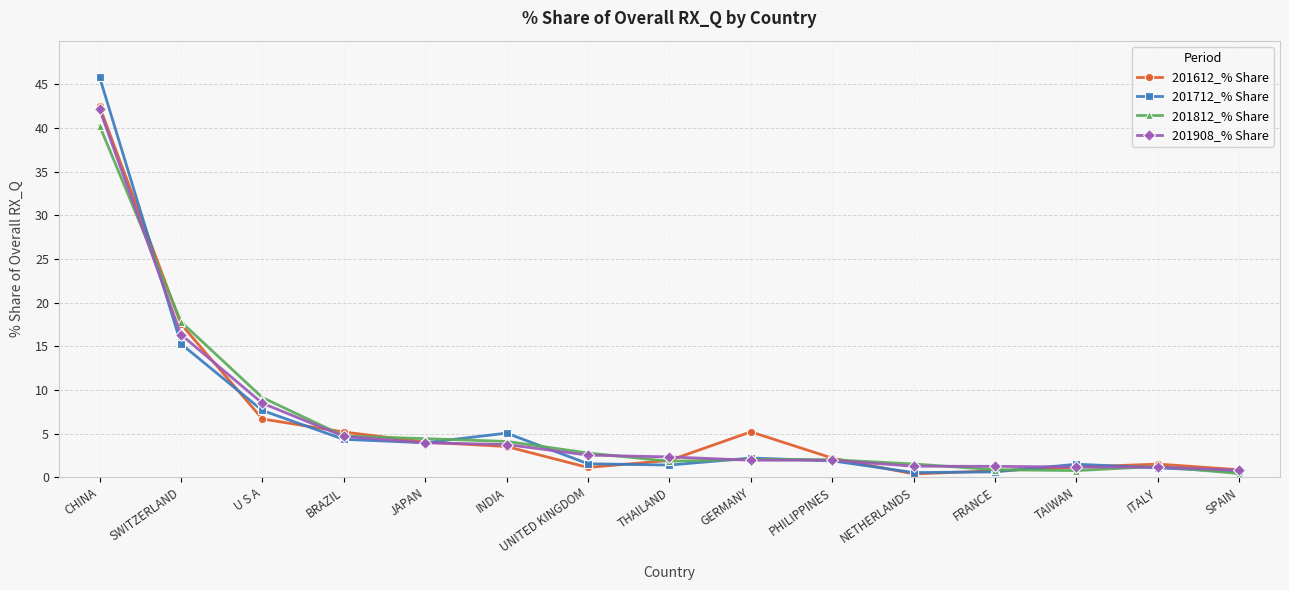

Is the value of 201908_% Share at SWITZERLAND greater than the value of 201812_% Share at SPAIN?

Yes